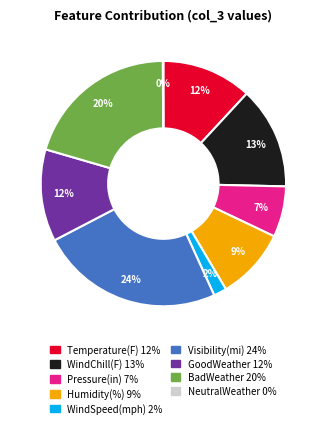

To the nearest percent, what percentage of the pie is Humidity(%)?

9%